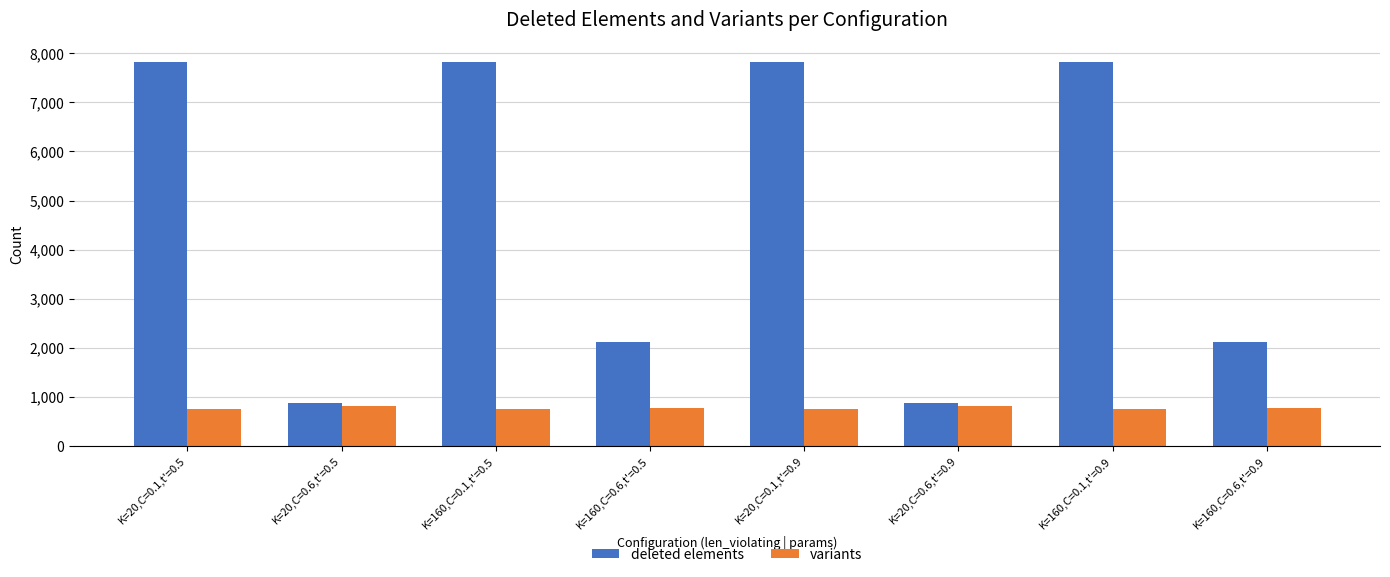

What is the maximum value for variants?

815